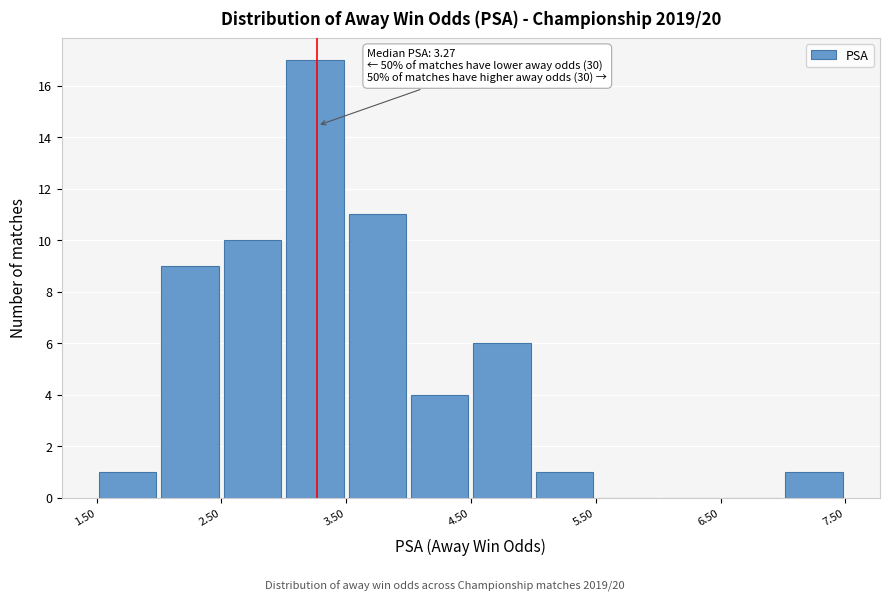

Over which range of the x-axis is the bar tallest?

3.0 to 3.5